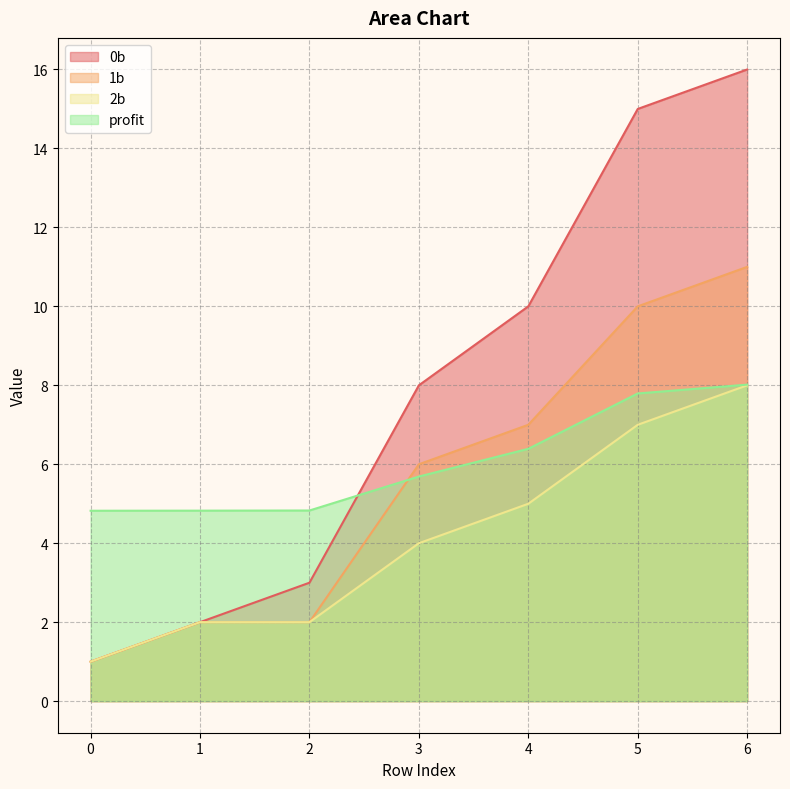

What is the minimum value for 2b?

1.0